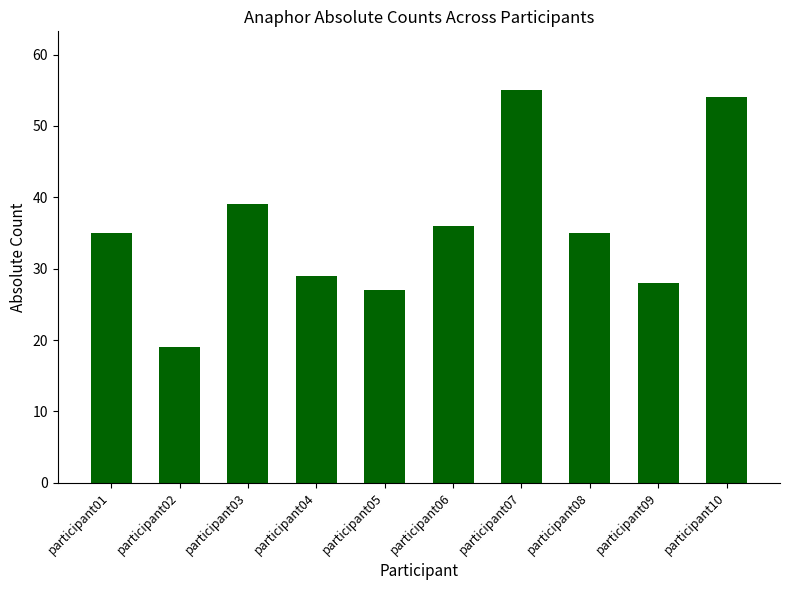

What is the difference between the maximum and minimum values?

36